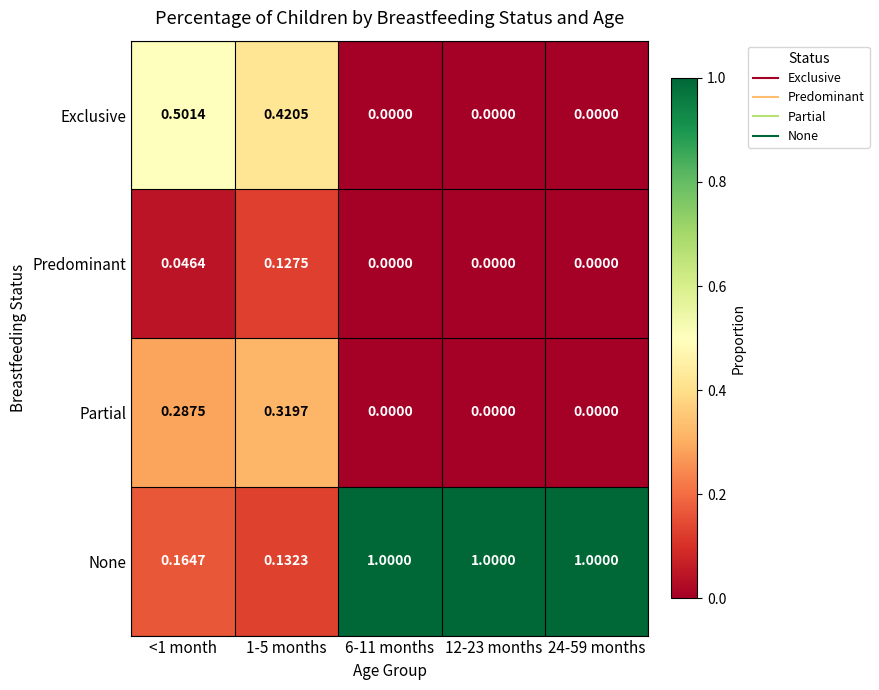

List the series in order of their peak value, lowest first.

Predominant, Partial, Exclusive, None